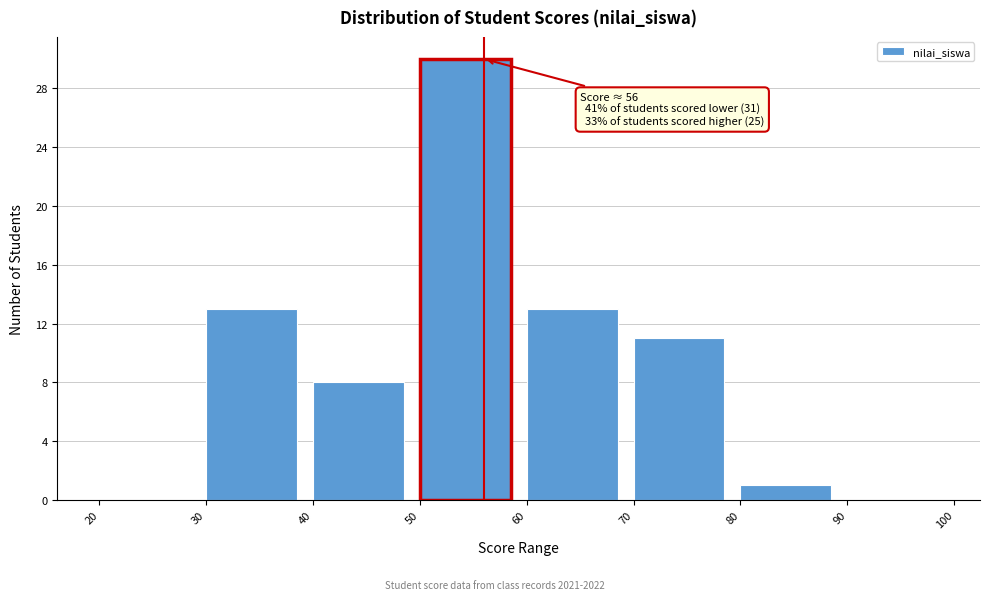

Over which range of the x-axis is the bar tallest?

50 to 60